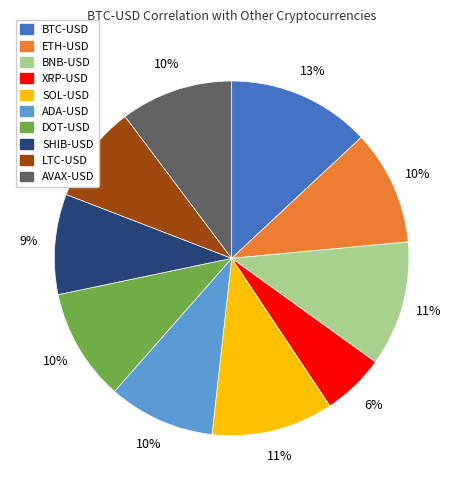

Which has a higher value, BTC-USD or ADA-USD?

BTC-USD